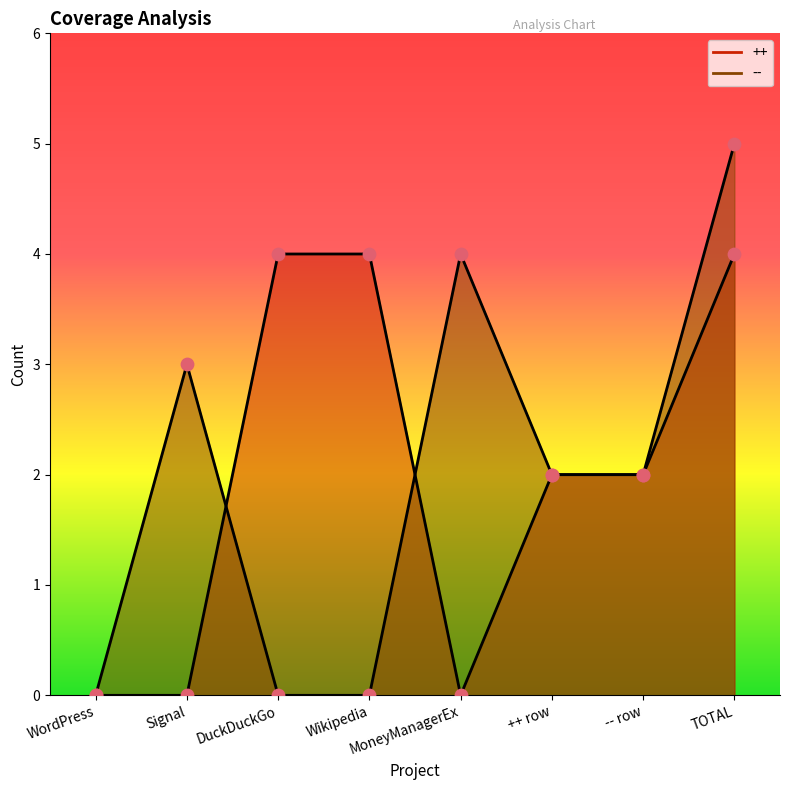

At which category is the sum across all series the highest?

TOTAL